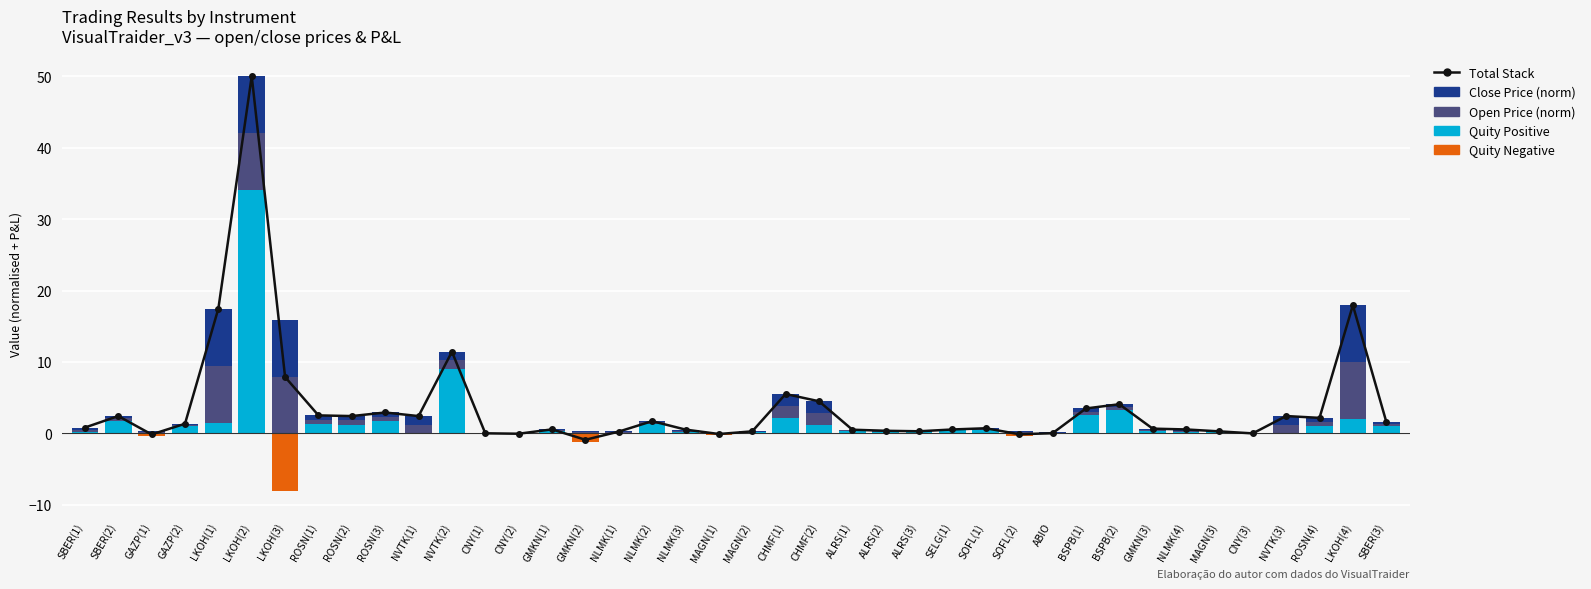

What is the value of the Quity Positive bar at the 26th from the left?

0.2